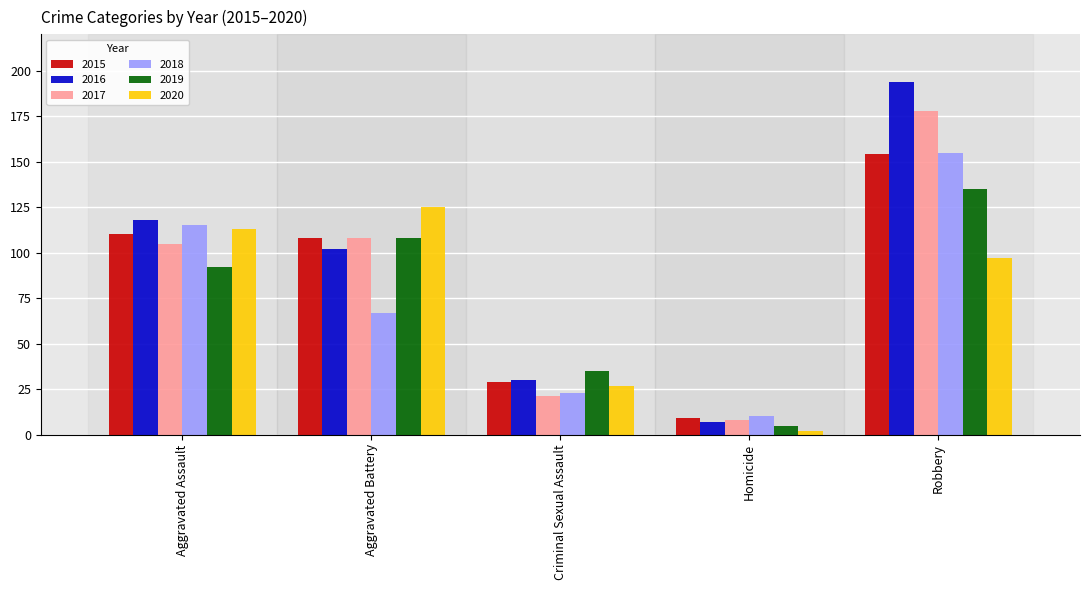

What is the difference between the second highest and minimum values in the 2015 series?

101